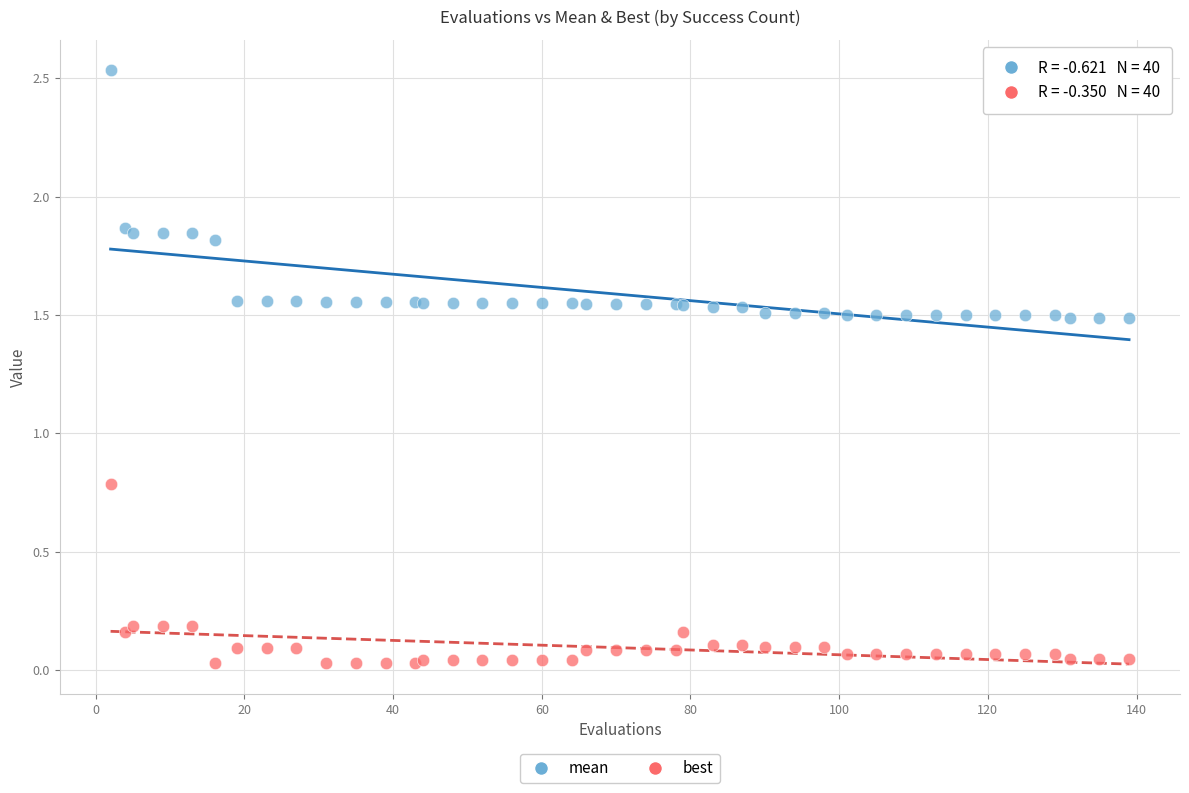

Across all series, what Y value is closest to 1?

0.8